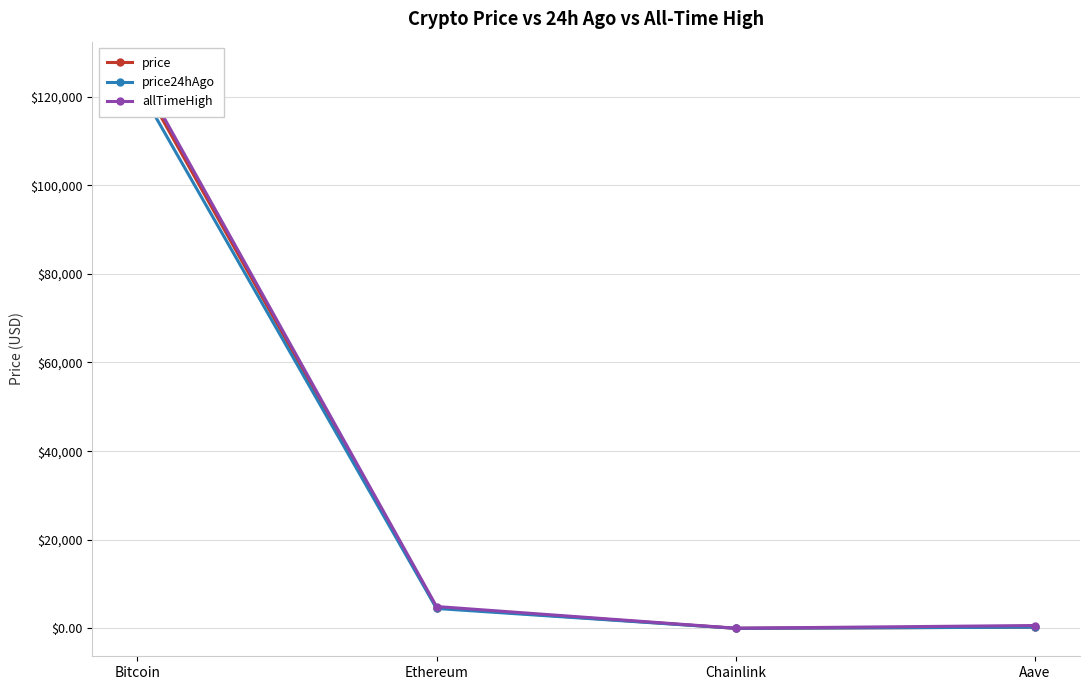

What is the minimum value shown in the chart?

22.1